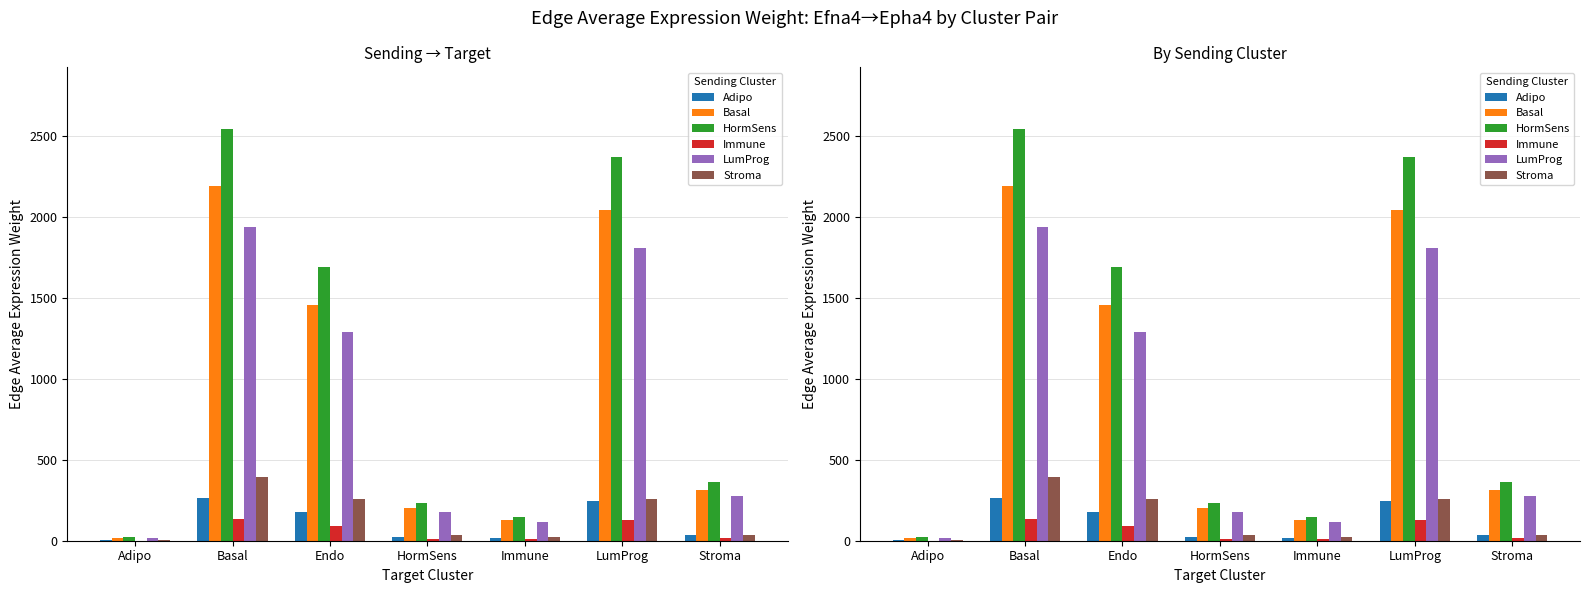

How many bars are there in each group?

6